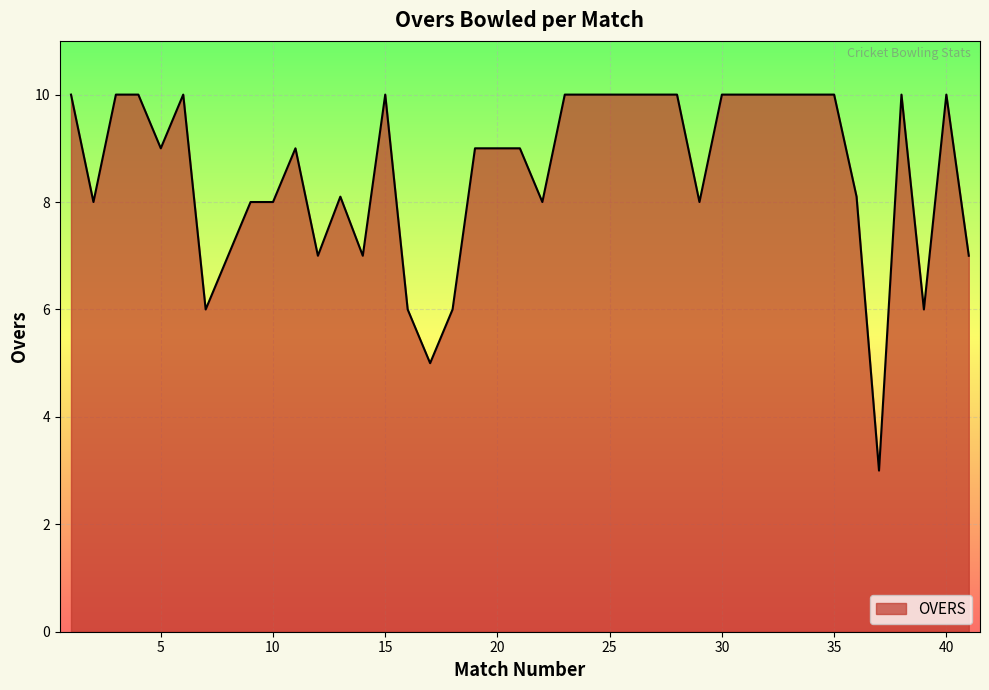

What is the maximum value shown in the chart?

10.0